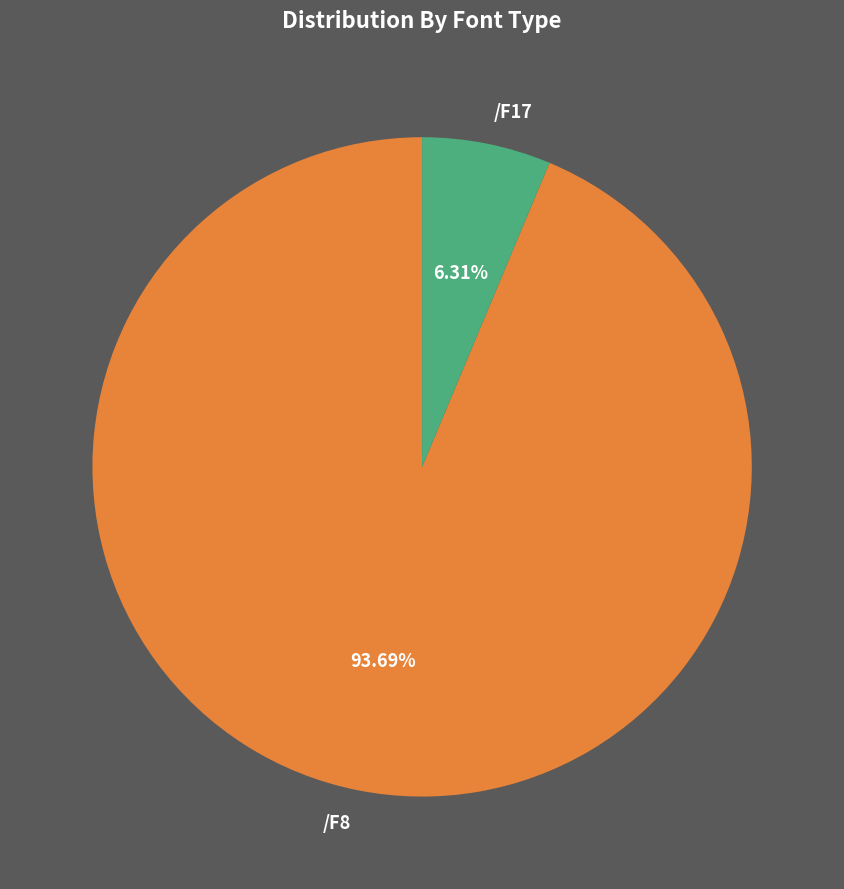

Is the sum of /F8 and /F17 greater than half?

Yes